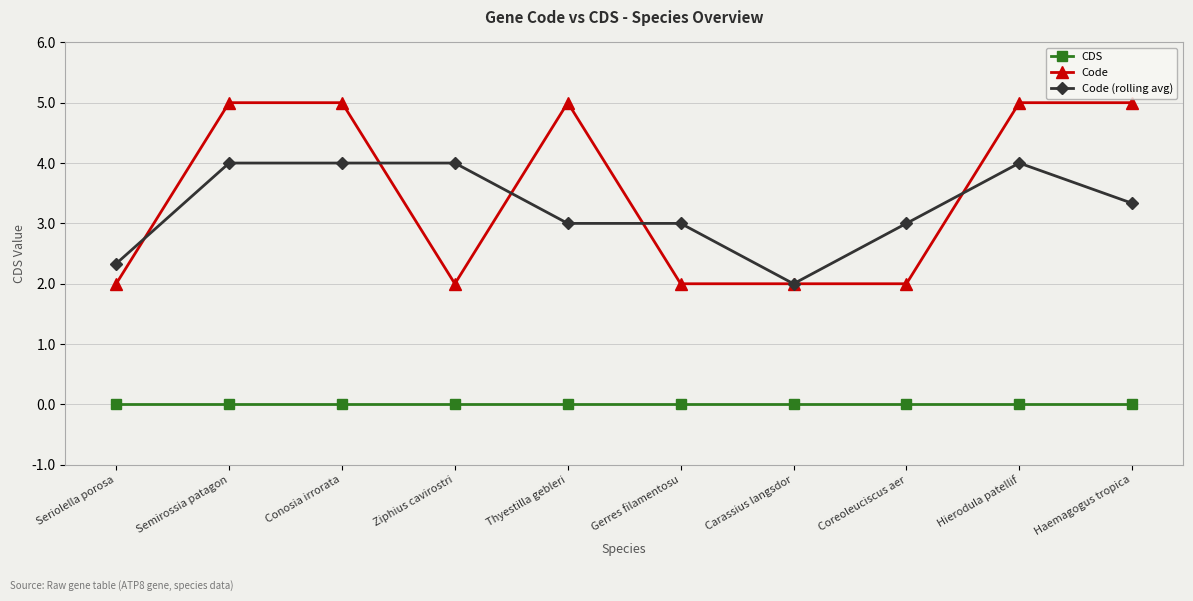

Reading left to right, list all the values displayed in this chart.

CDS: Seriolella porosa=0.0	Semirossia patagon=0.0	Conosia irrorata=0.0	Ziphius cavirostri=0.0	Thyestilla gebleri=0.0	Gerres filamentosu=0.0	Carassius langsdor=0.0	Coreoleuciscus aer=0.0	Hierodula patellif=0.0	Haemagogus tropica=0.0
Code: Seriolella porosa=2.0	Semirossia patagon=5.0	Conosia irrorata=5.0	Ziphius cavirostri=2.0	Thyestilla gebleri=5.0	Gerres filamentosu=2.0	Carassius langsdor=2.0	Coreoleuciscus aer=2.0	Hierodula patellif=5.0	Haemagogus tropica=5.0
Code (rolling avg): Seriolella porosa=2.3	Semirossia patagon=4.0	Conosia irrorata=4.0	Ziphius cavirostri=4.0	Thyestilla gebleri=3.0	Gerres filamentosu=3.0	Carassius langsdor=2.0	Coreoleuciscus aer=3.0	Hierodula patellif=4.0	Haemagogus tropica=3.3